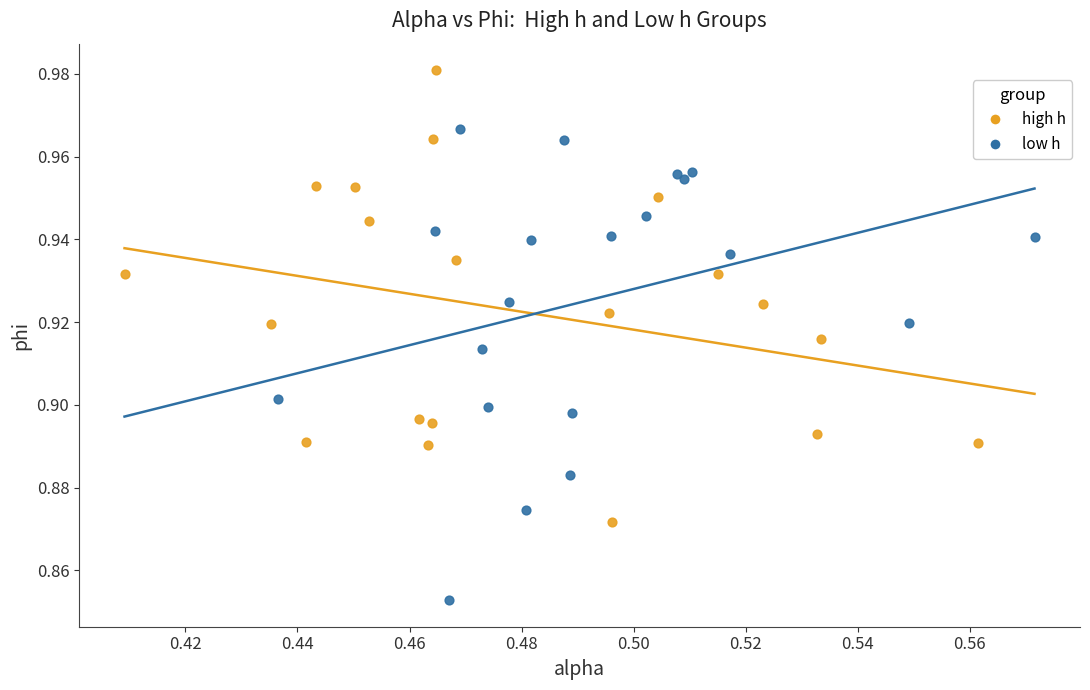

Which series has the widest spread of Y values?

low h